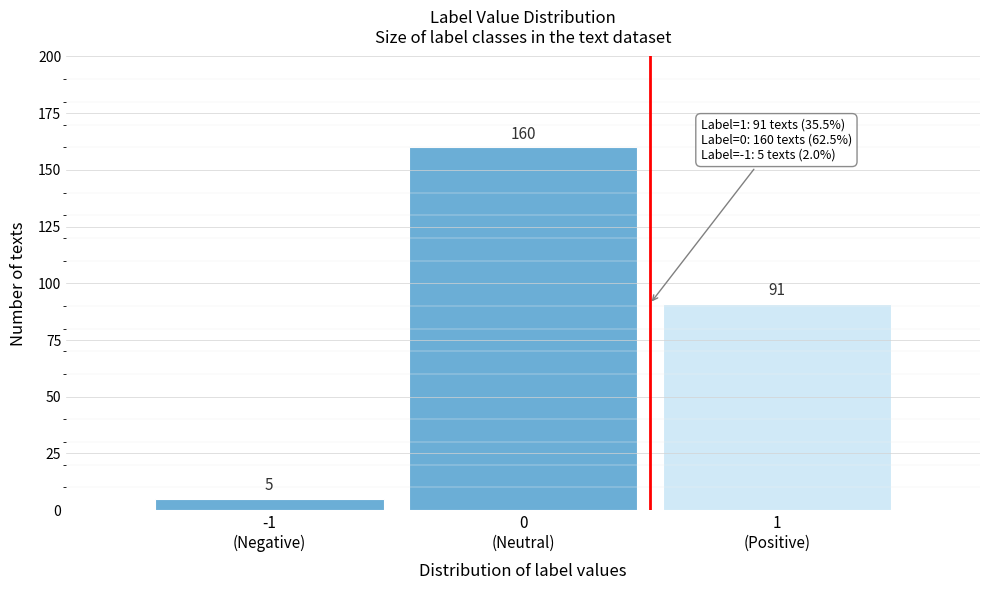

Reading left to right, list all the values displayed in this chart.

5	160	91